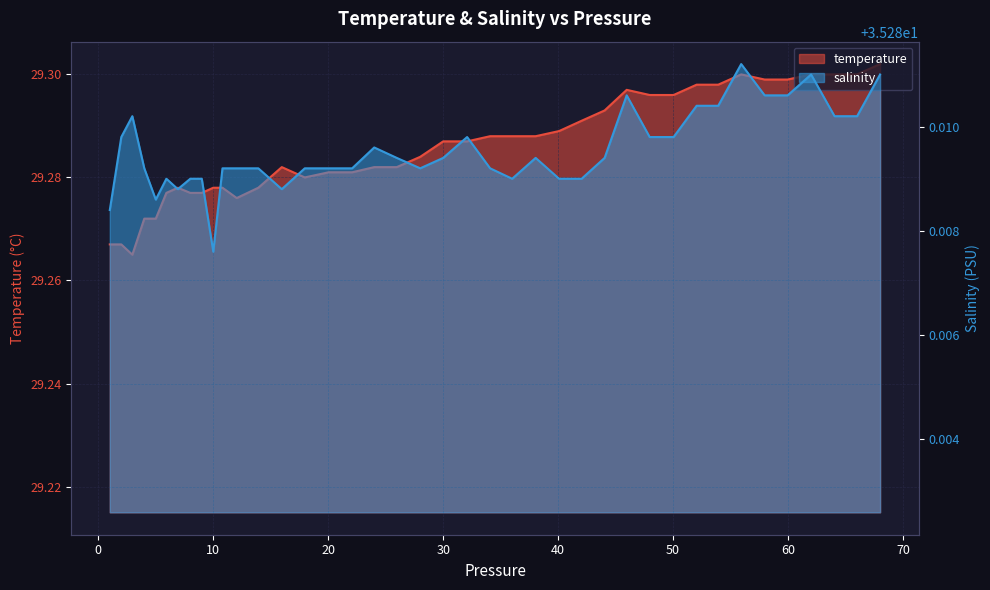

What is the sum of all temperature values?

1171.4